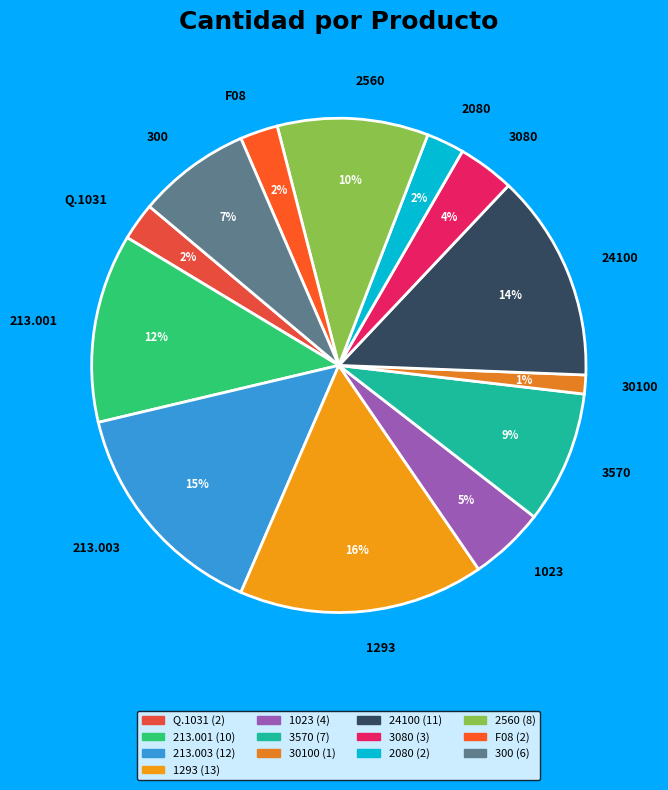

Is it true that 1023 is 5% of the pie?

True